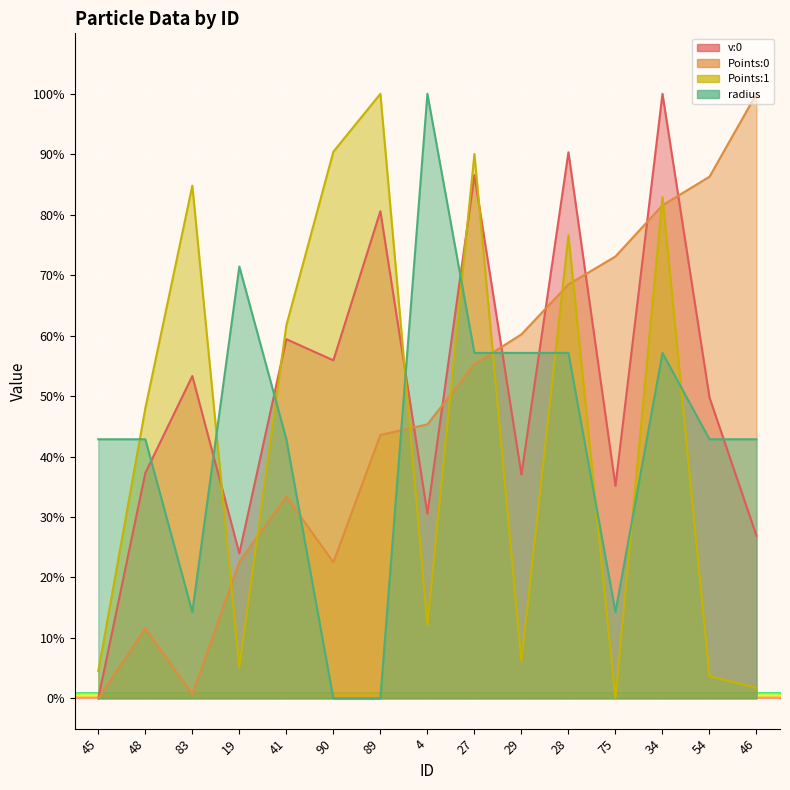

What is the value of the radius point at the 15th from the left?

0.4